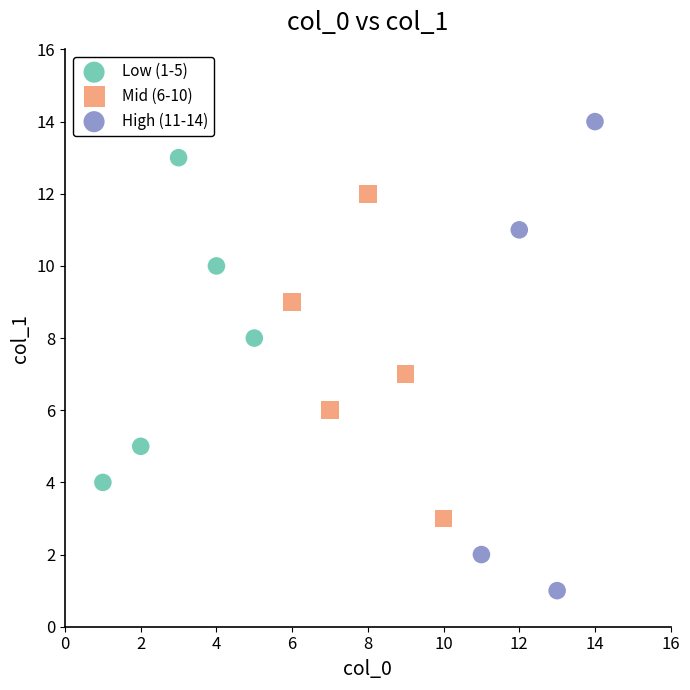

Which series contains the highest Y value?

High (11-14)